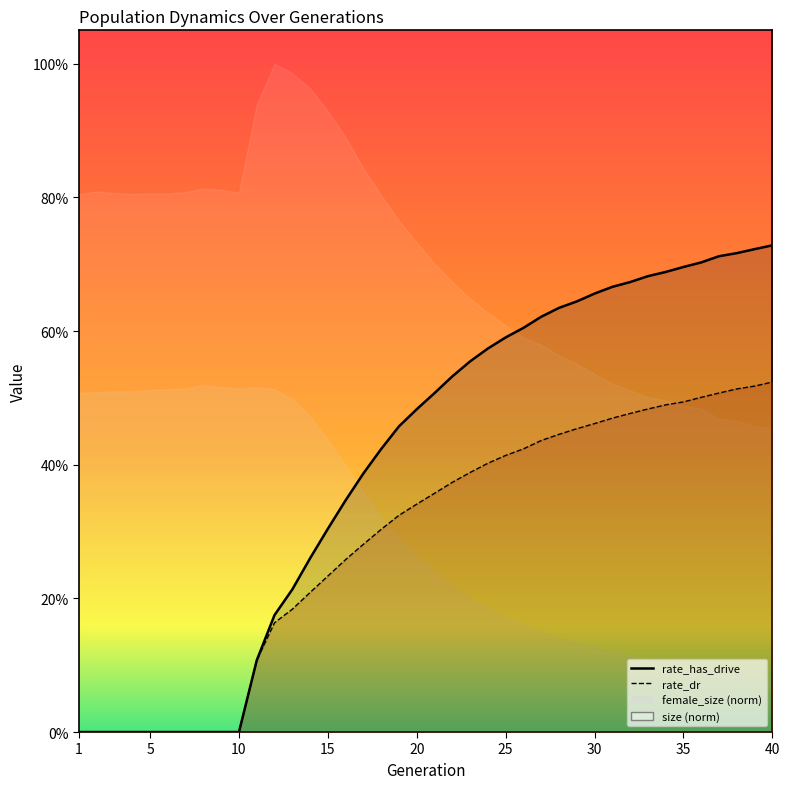

True or false: rate_has_drive and rate_dr cross at least once.

False